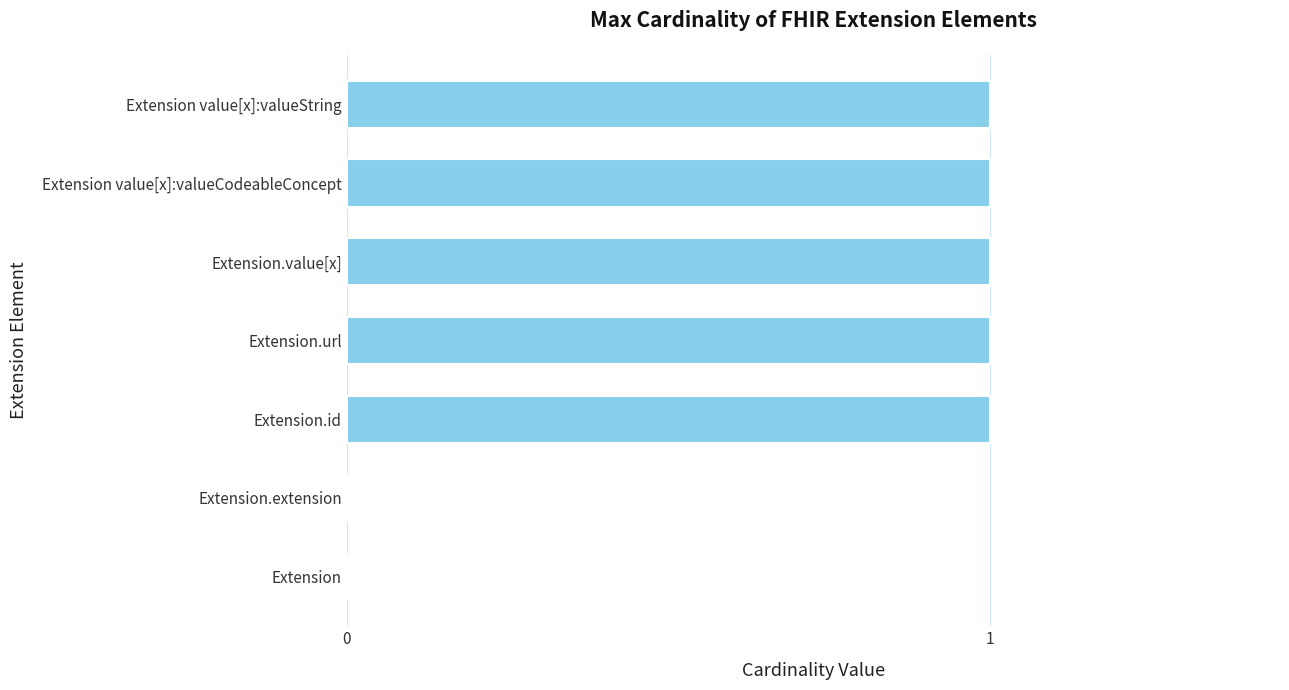

Reading bottom to top, extract all data points from this chart.

Extension=0	Extension.extension=0	Extension.id=1	Extension.url=1	Extension.value[x]=1	Extension value[x]:valueCodeableConcept=1	Extension value[x]:valueString=1